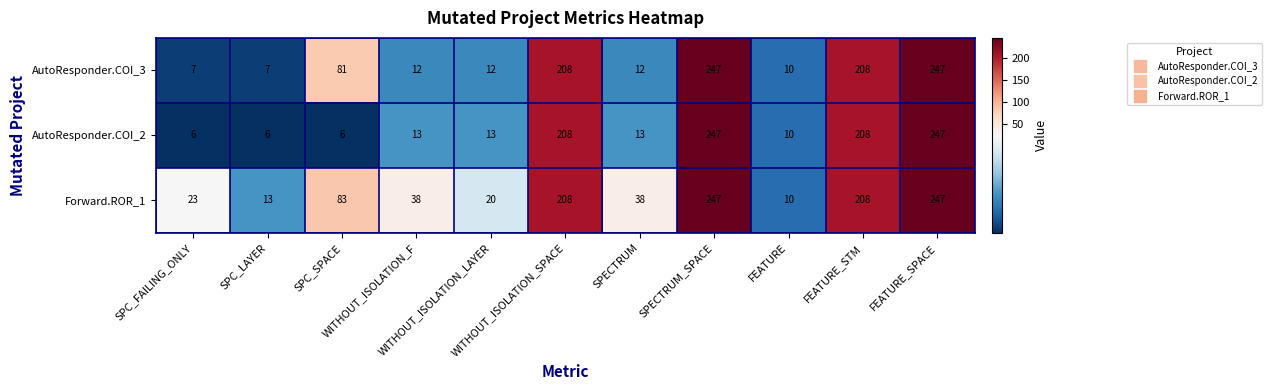

Rank the series by their average value, from highest to lowest.

Forward.ROR_1, AutoResponder.COI_3, AutoResponder.COI_2